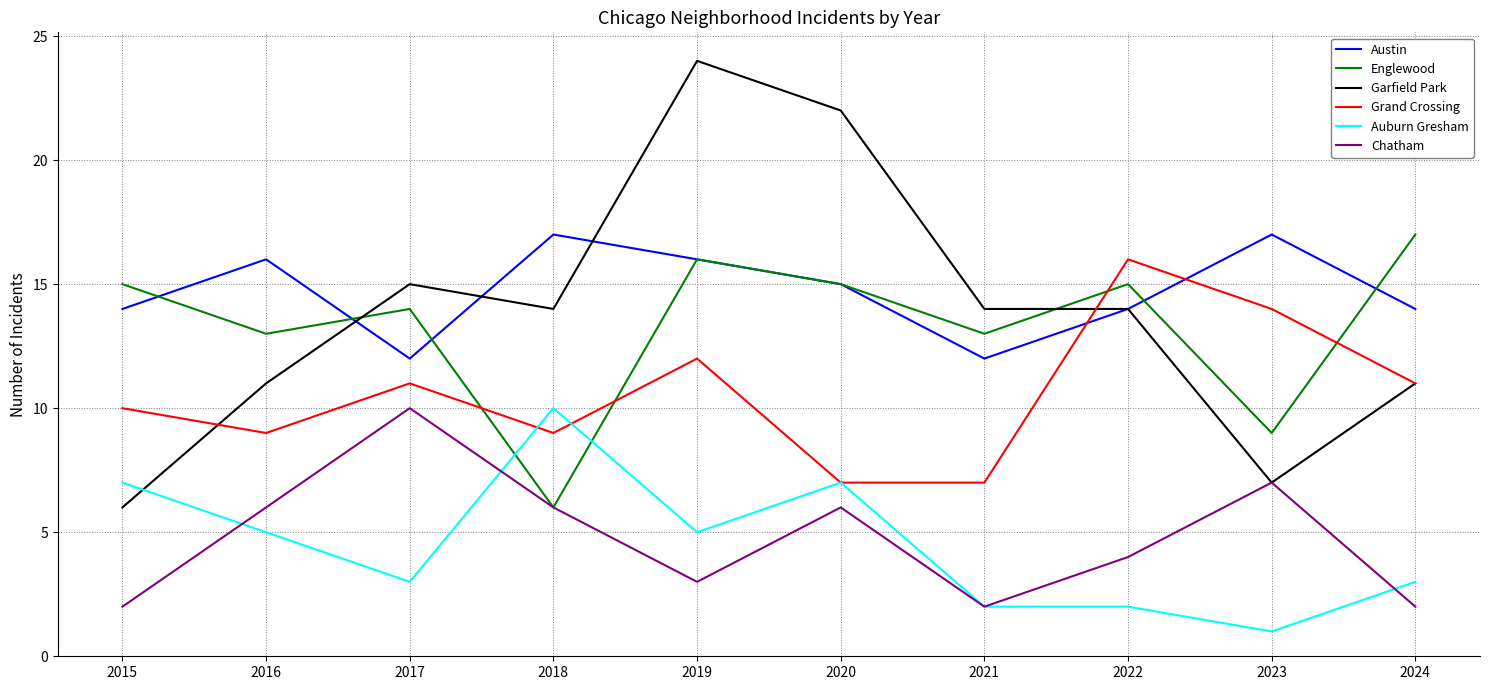

How many lines are shown in the chart?

6